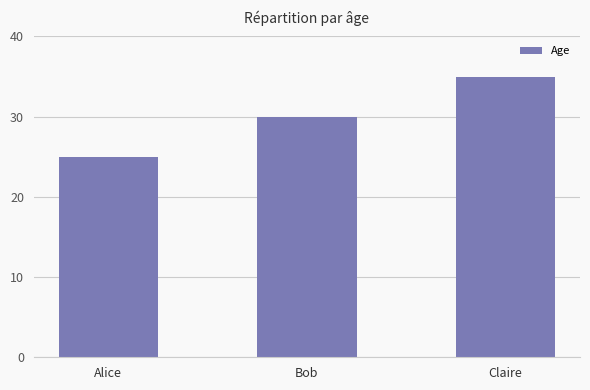

List the labels in order of value, largest first.

Claire, Bob, Alice